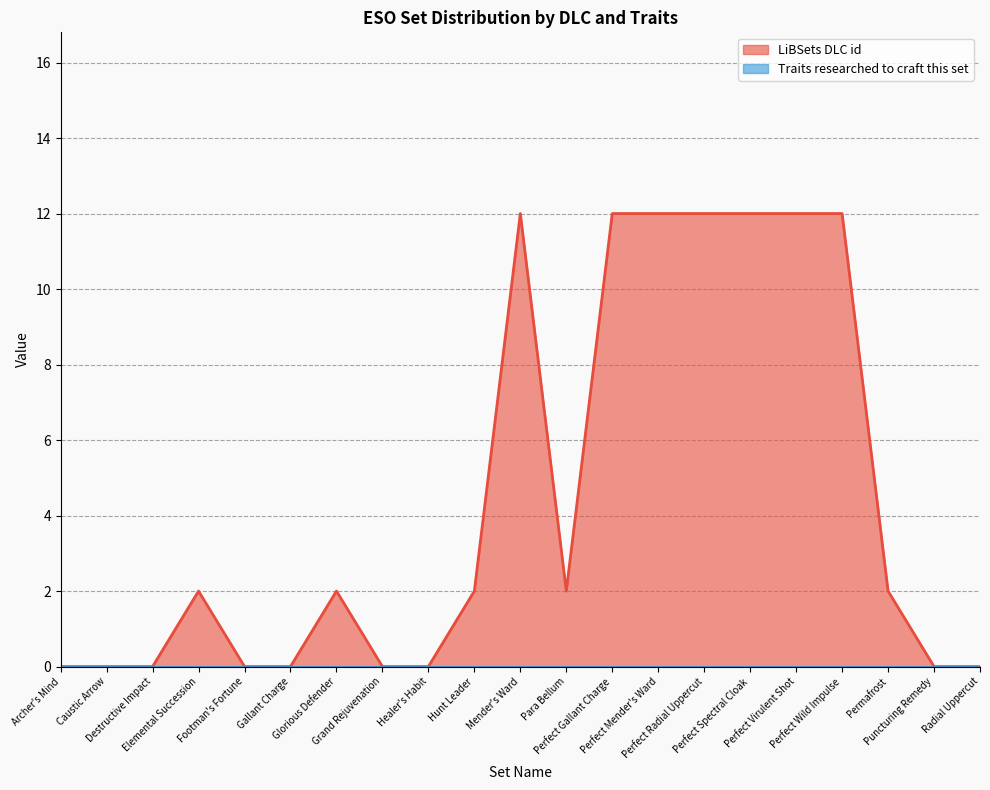

What is the difference between the maximum and second lowest values?

12